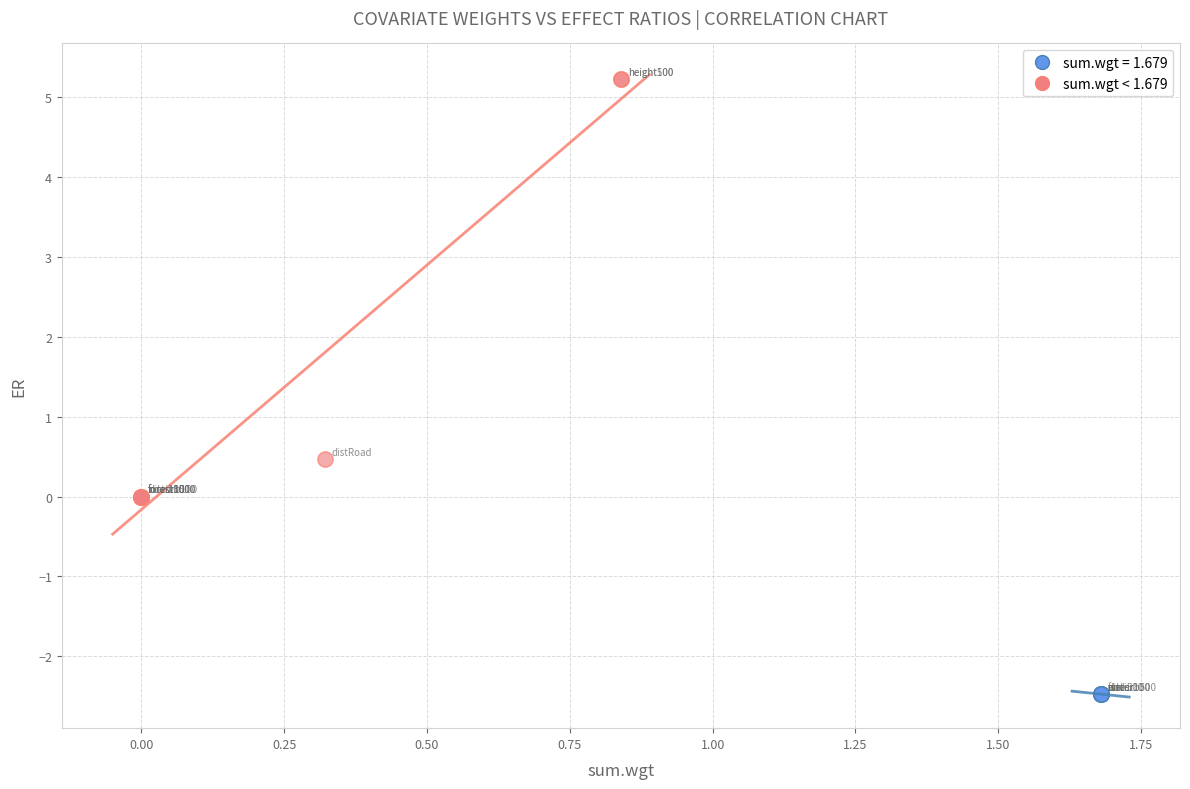

Which series reaches the maximum Y coordinate?

sum.wgt < 1.679